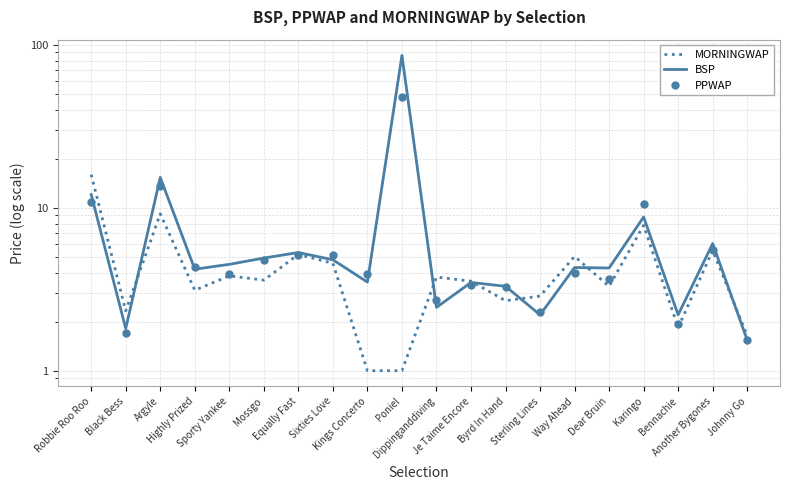

What is the total value across all series at Johnny Go?

4.7